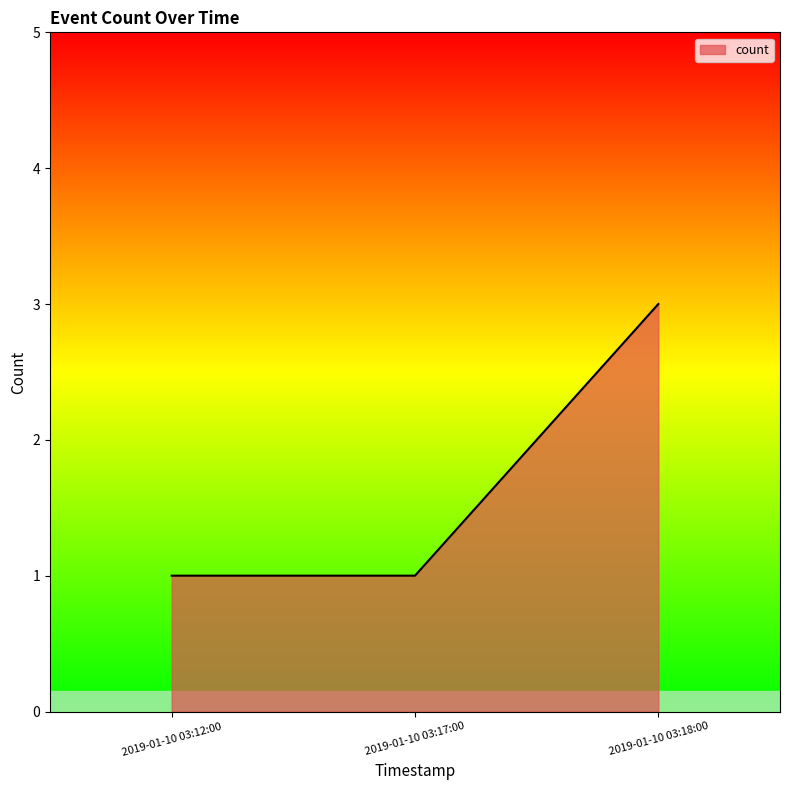

True or false: the data shows 5 at 2019-01-10 03:18:00.

False